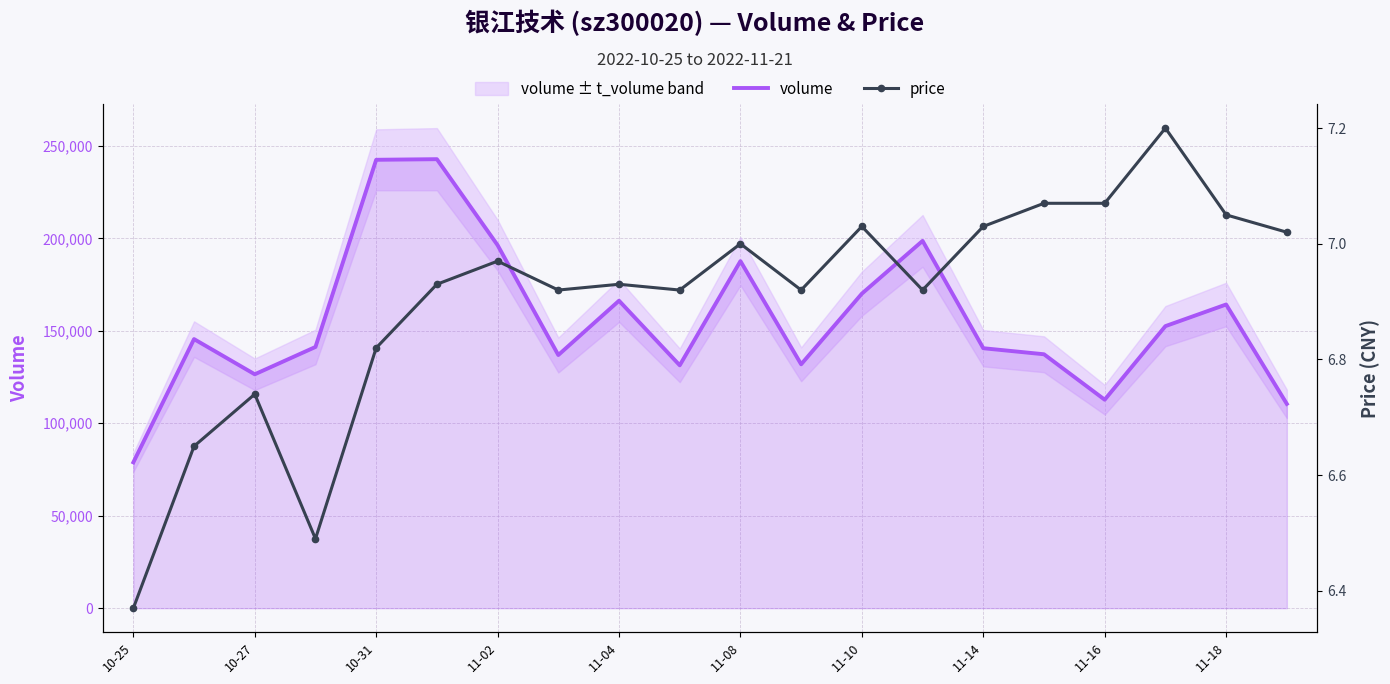

What is the minimum value for price?

6.4